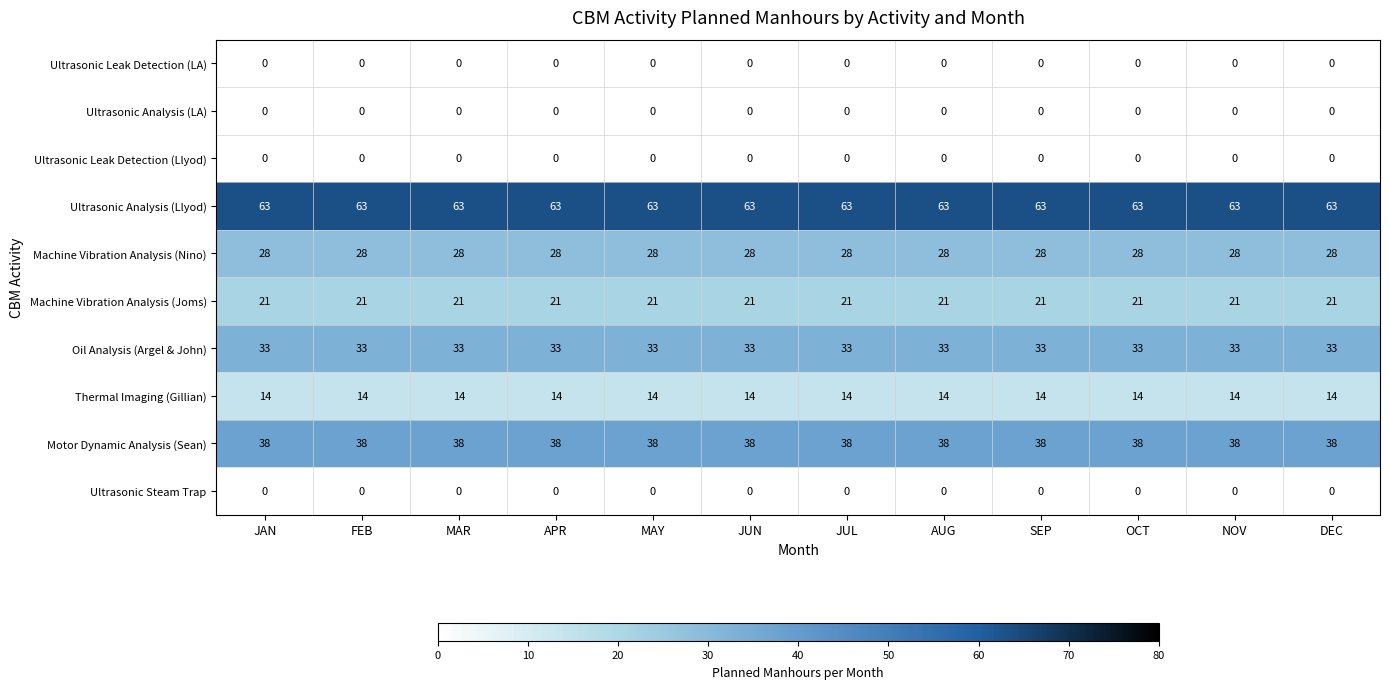

Count the number of data series in this chart.

10